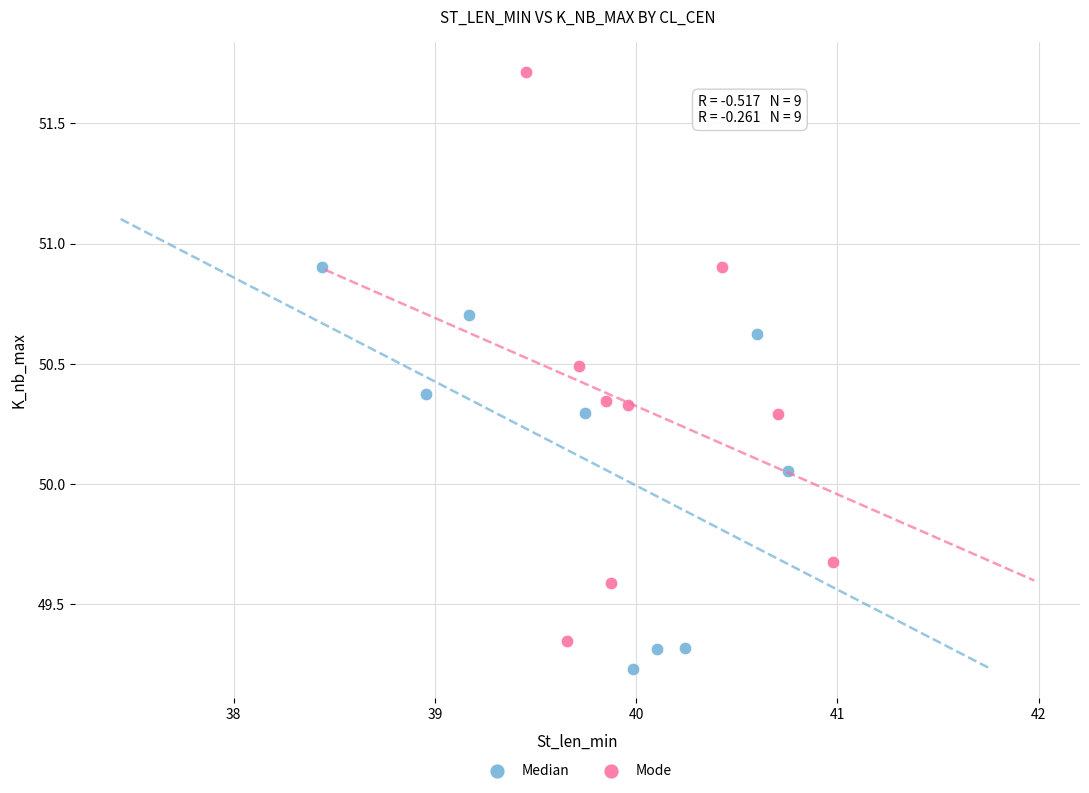

Which series has the widest spread of Y values?

Mode